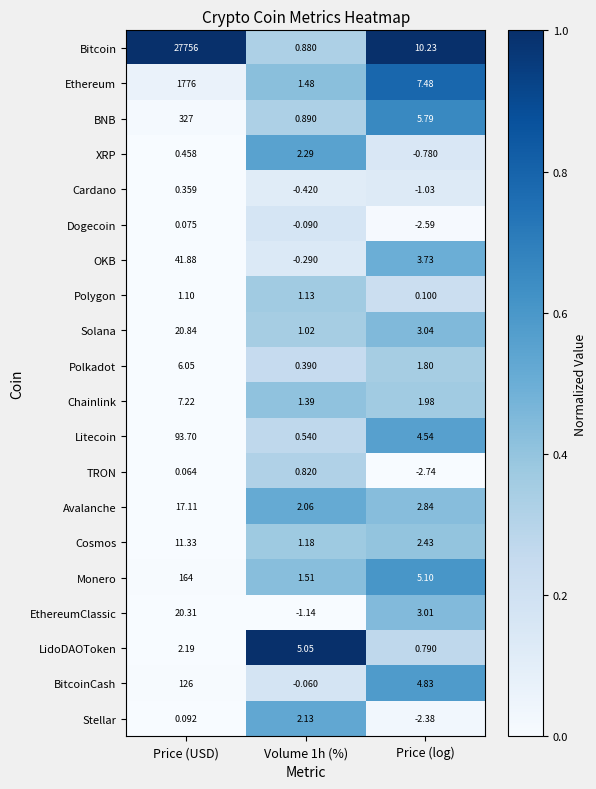

How many data points does each series have?

3